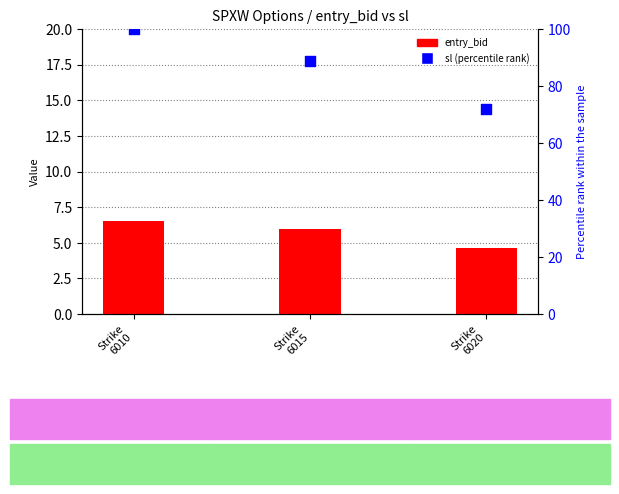

What are all the series names shown in the legend?

entry_bid, sl (percentile rank within sample)